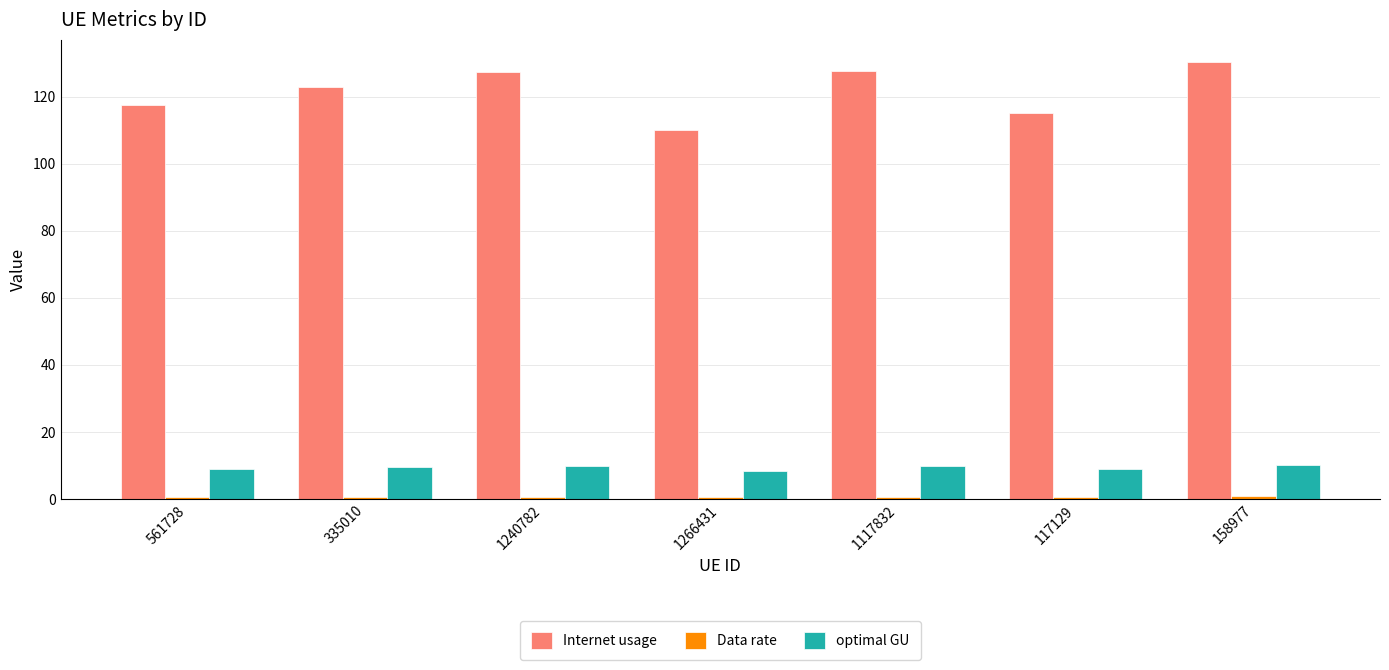

The value of optimal GU at 335010 is 9.5. True or false?

True